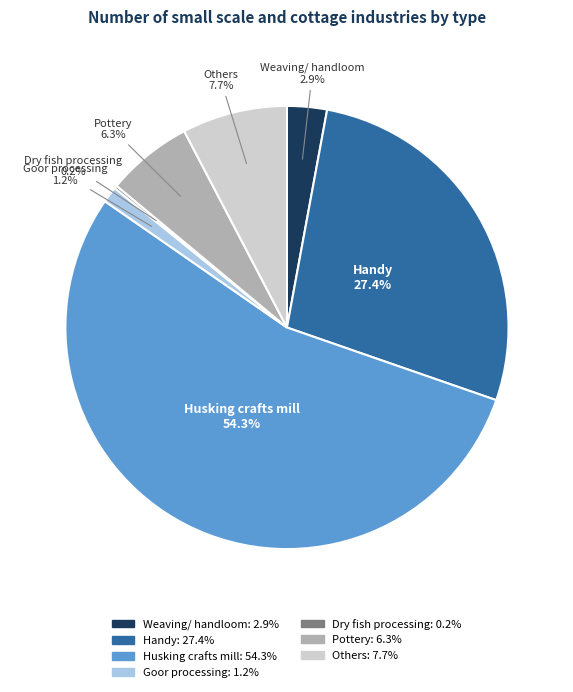

To the nearest percent, what portion does Weaving/ handloom represent?

3%